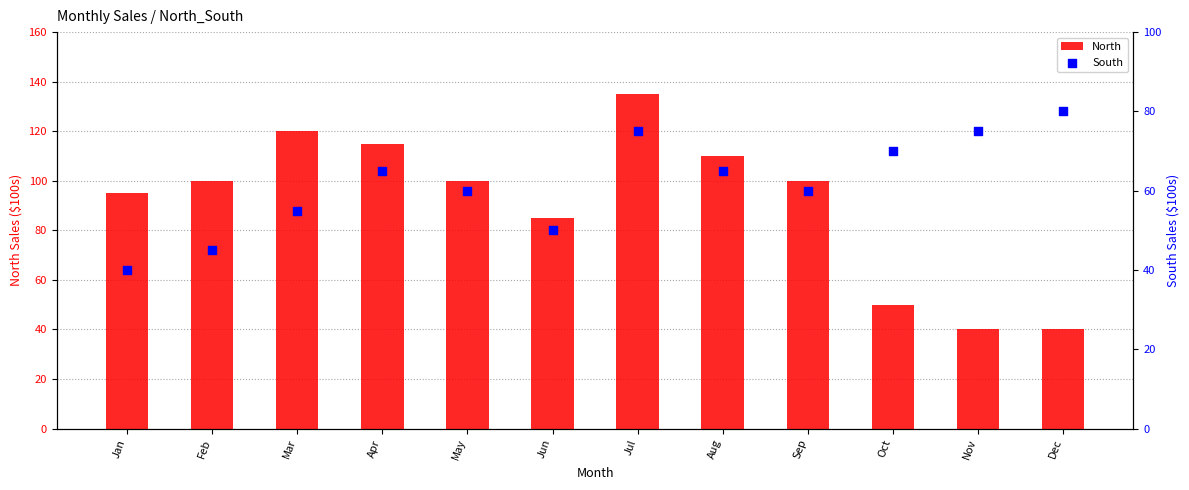

Which series has the largest Y range (max minus min)?

North